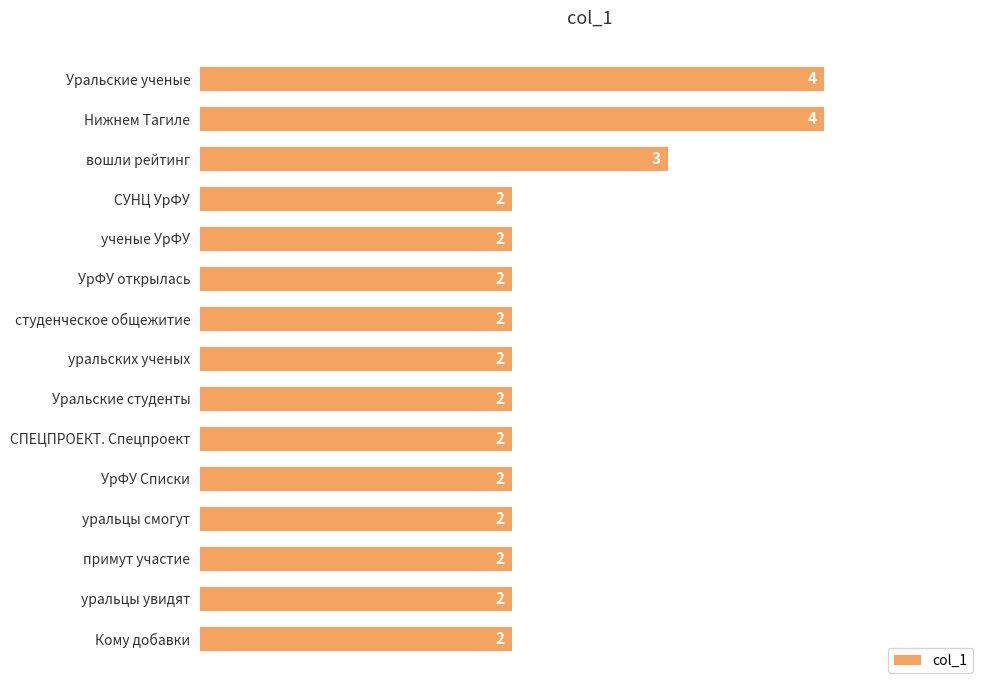

Where is the data nearest to the value 3?

вошли рейтинг